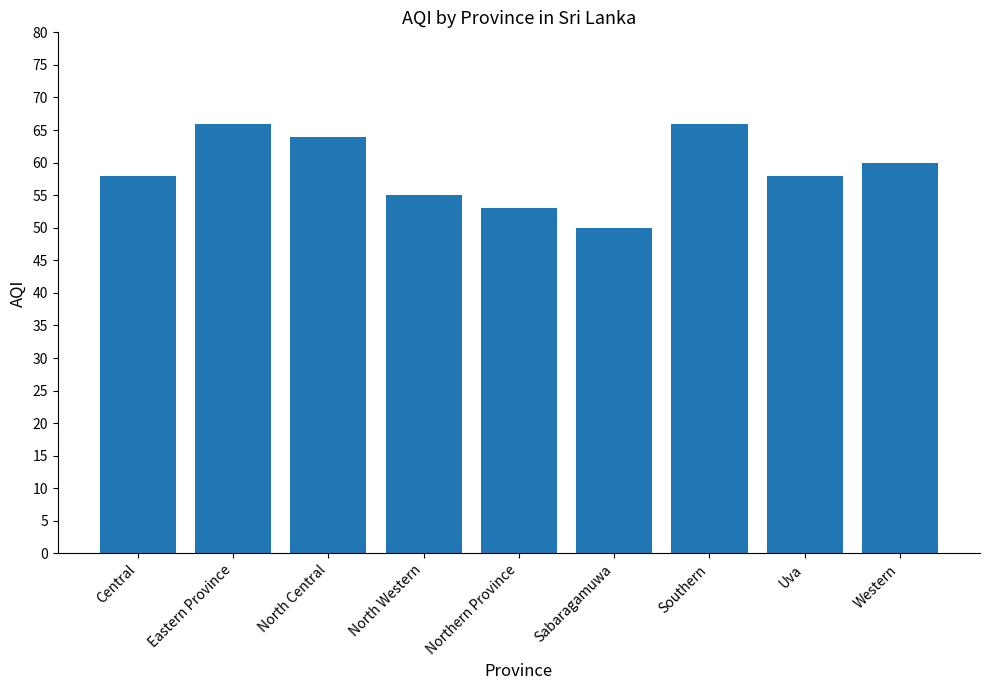

How many bars are there in total?

9